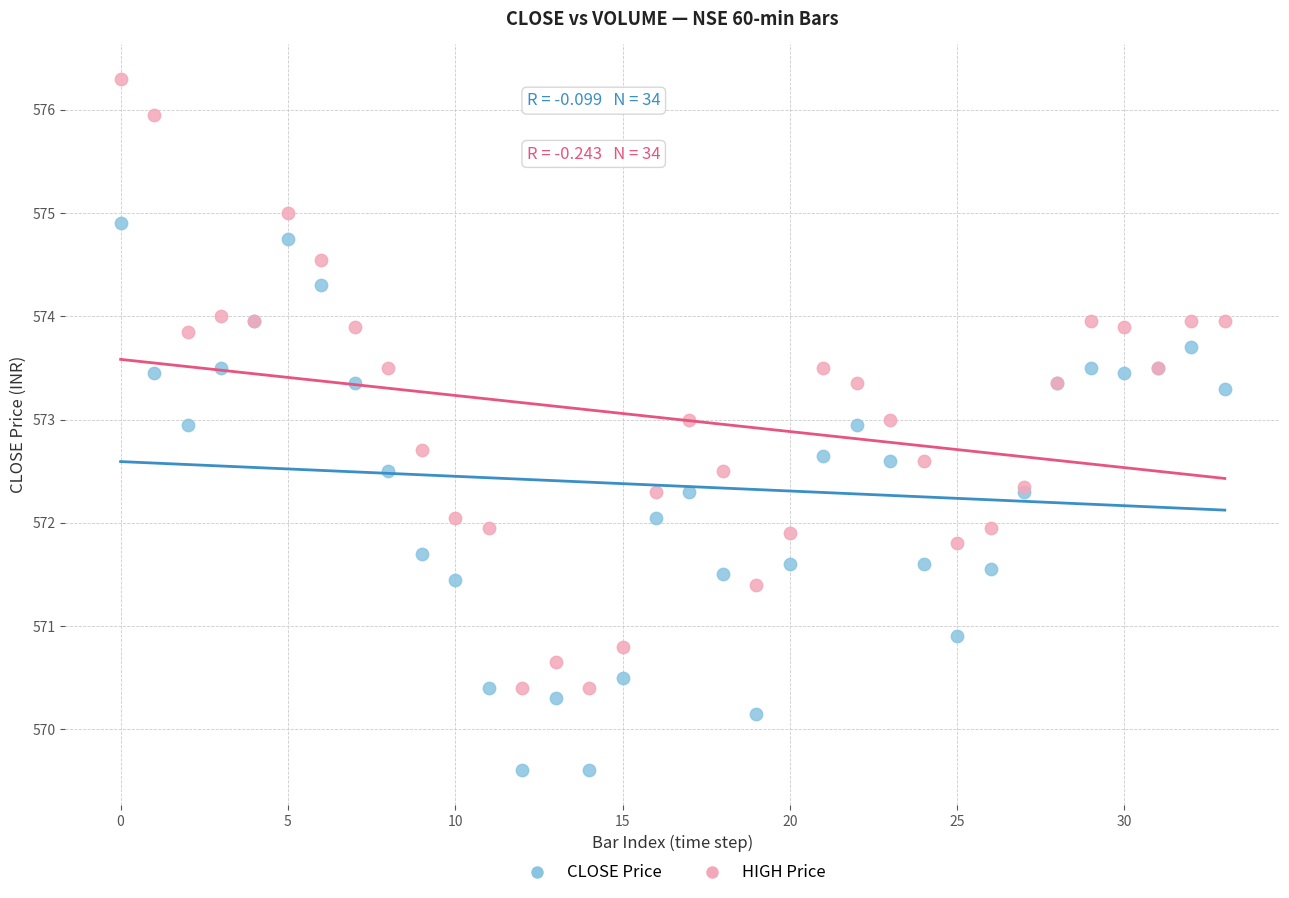

Which series has the largest Y range (max minus min)?

HIGH Price